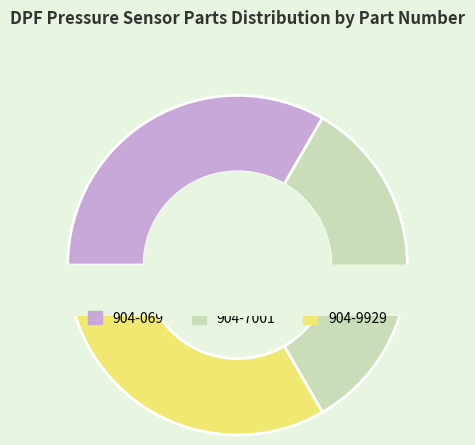

To the nearest percent, what is the combined percentage of 904-069 and 904-7001?

67%